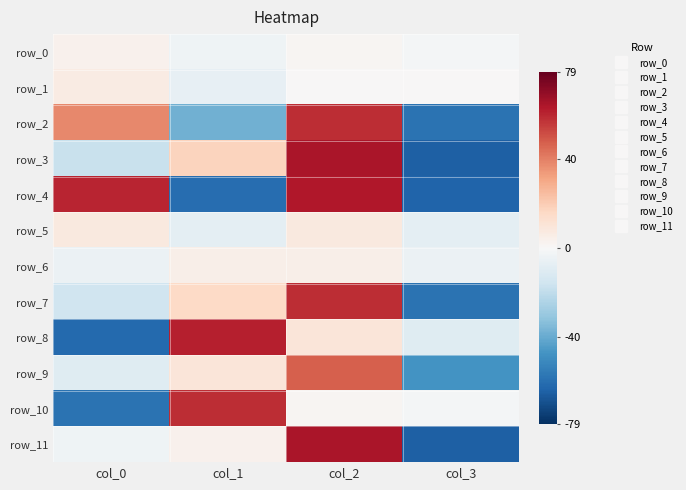

At which category is the sum across all series the highest?

col_2